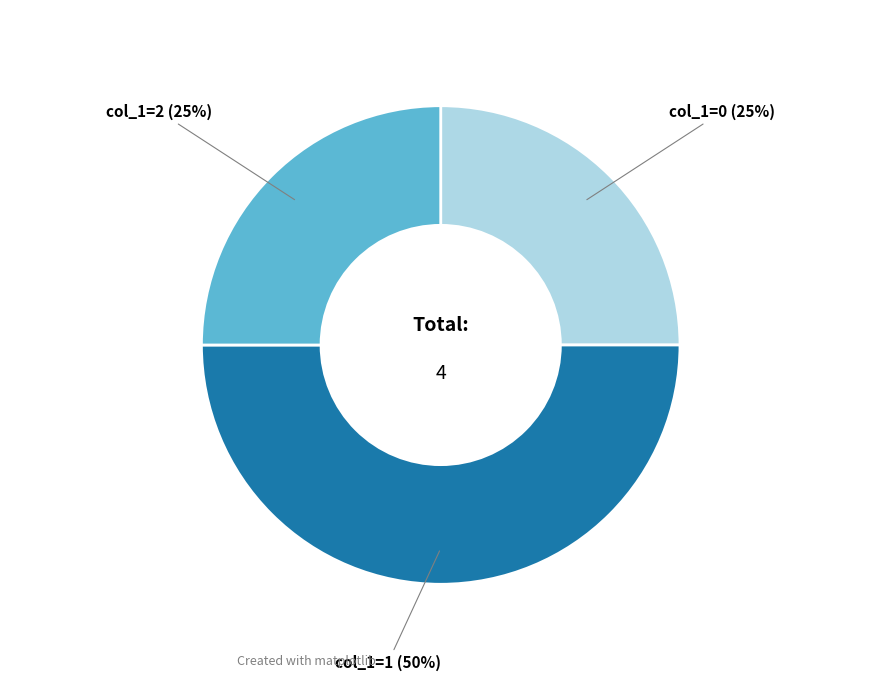

To the nearest percent, what is the average slice percentage?

33%